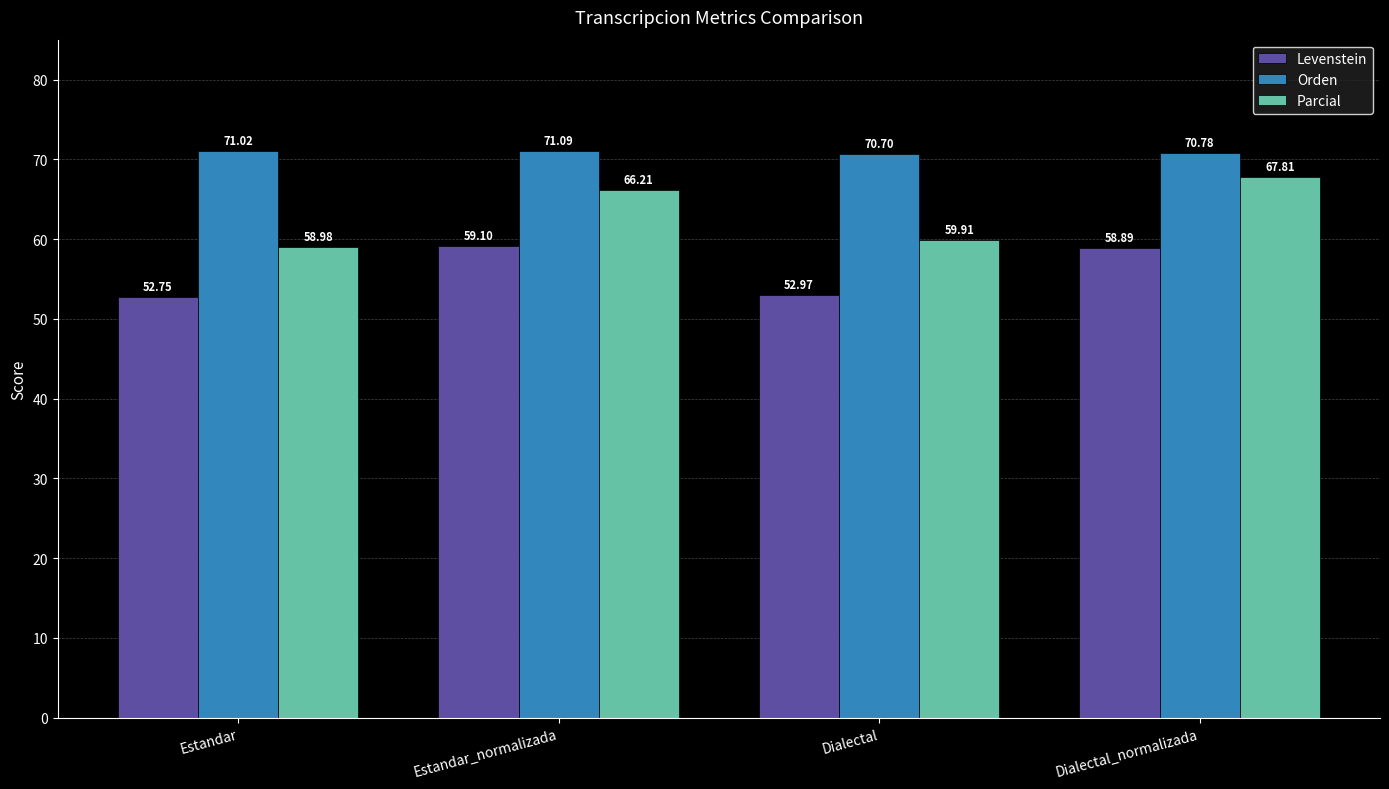

What is the smallest value displayed?

52.8